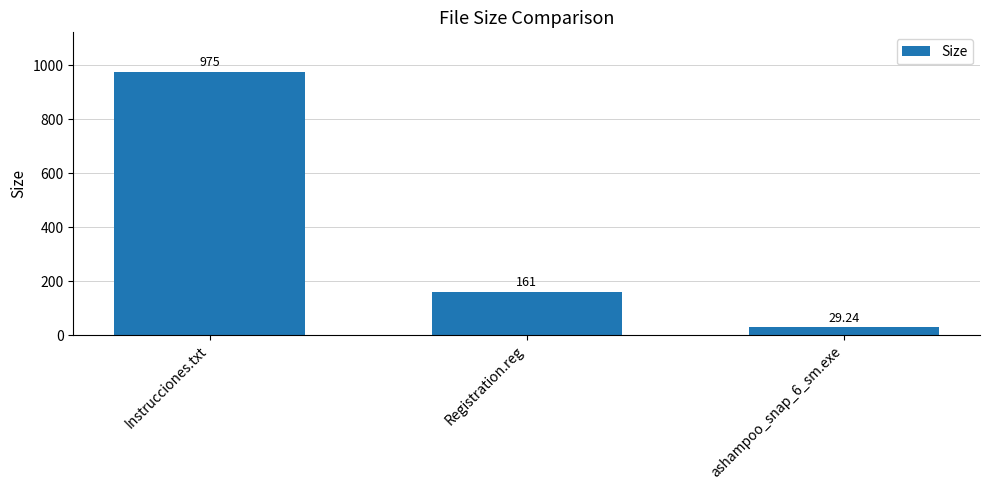

Reading left to right, list all the values displayed in this chart.

Instrucciones.txt=975.0	Registration.reg=161.0	ashampoo_snap_6_sm.exe=29.2